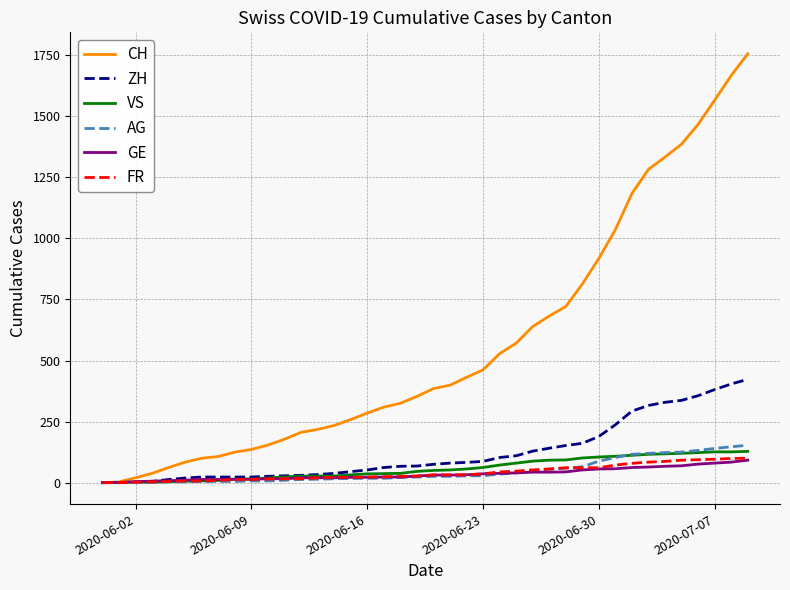

Which series has the widest spread of values?

CH